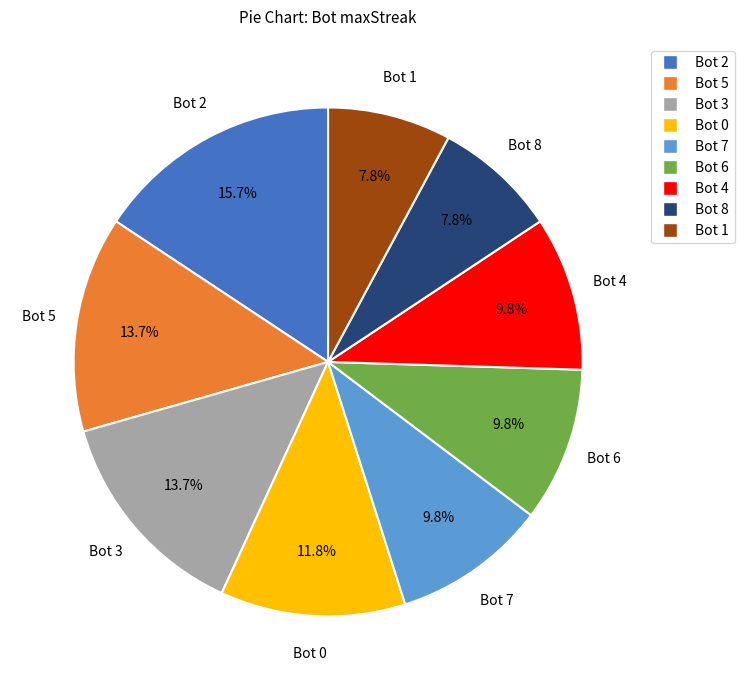

Which has a higher value, Bot 3 or Bot 4?

Bot 3